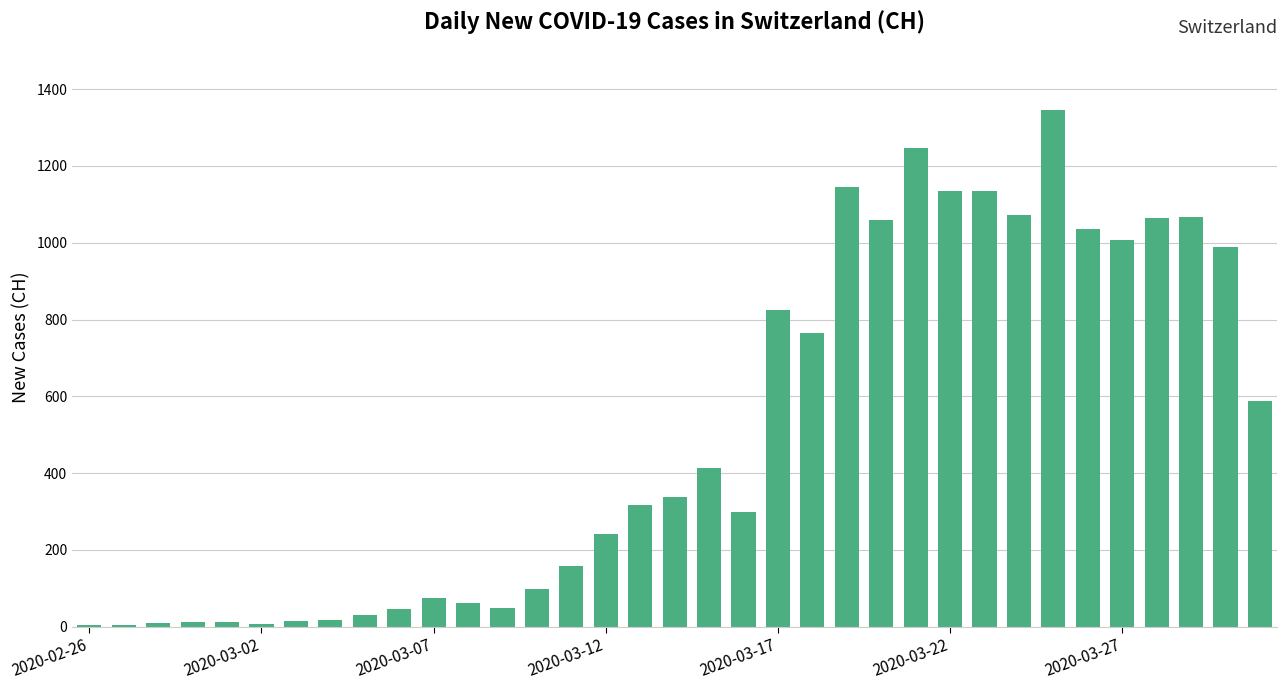

What is the greatest value displayed?

1345